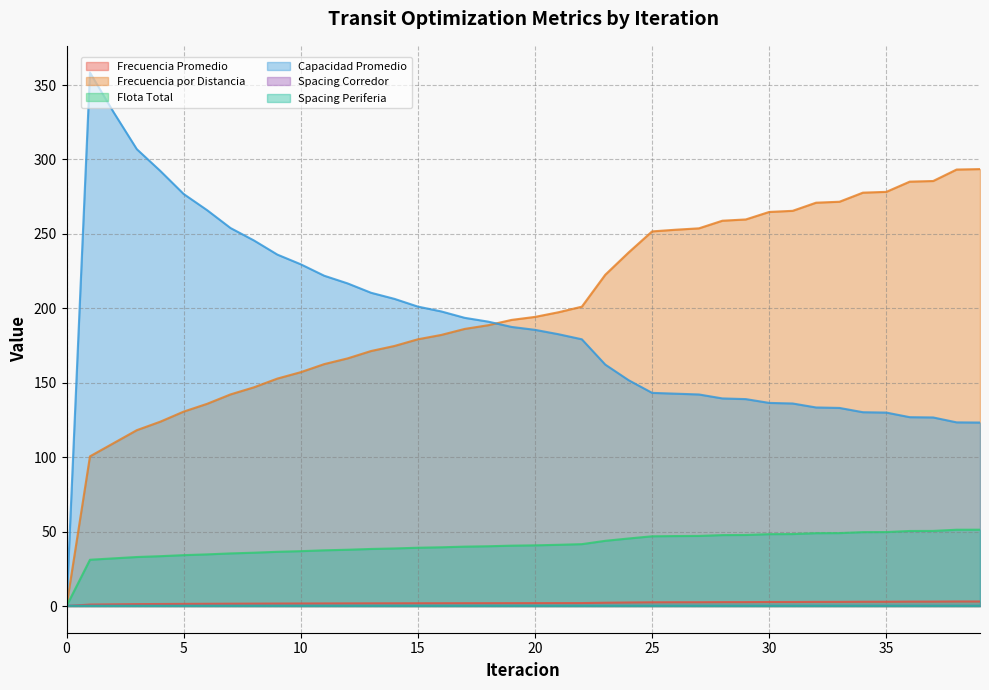

What is the total value across all series at 18?

422.2